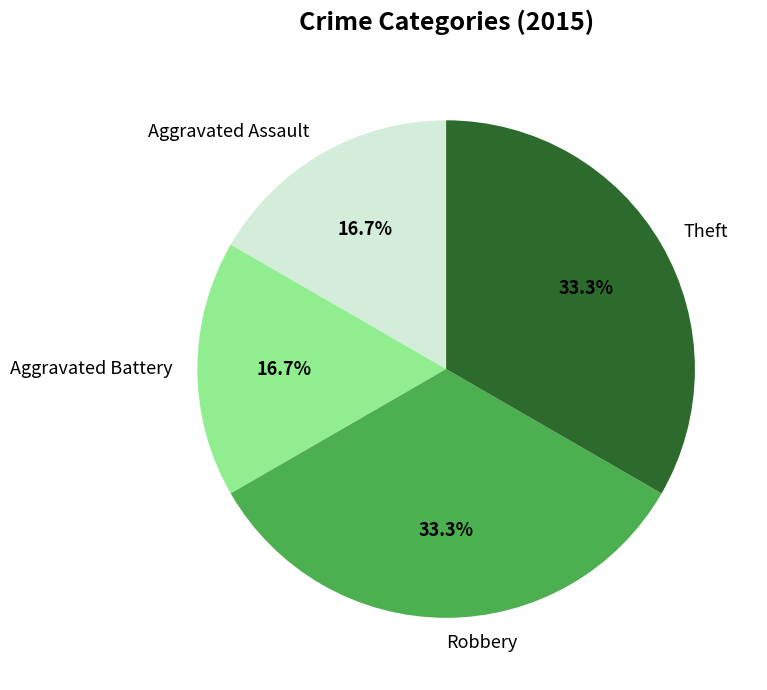

What percentage is the Theft slice, to the nearest percent?

33%